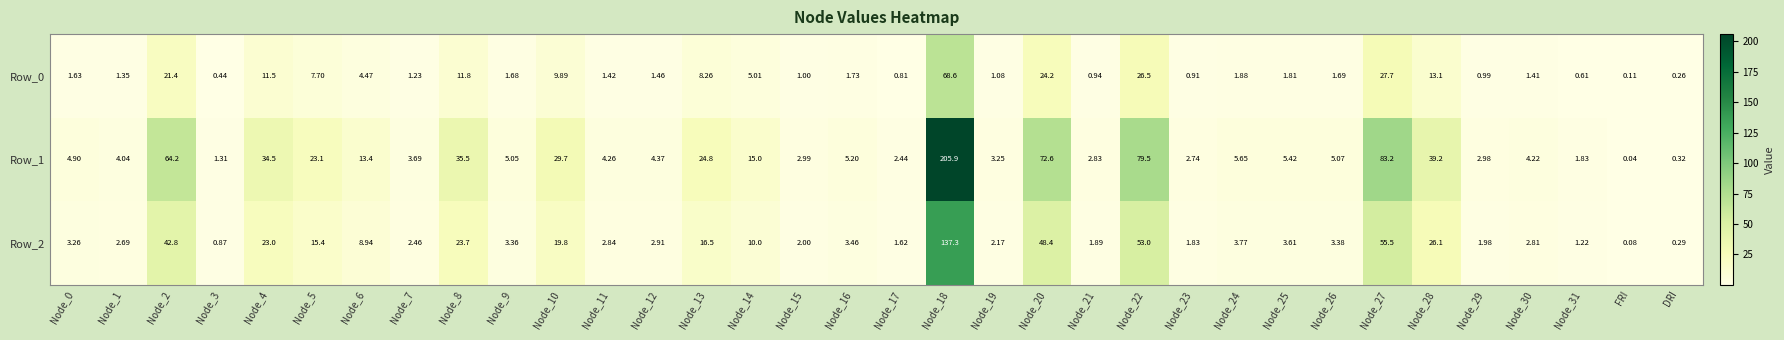

At which category does the chart reach its minimum across all series?

FRI